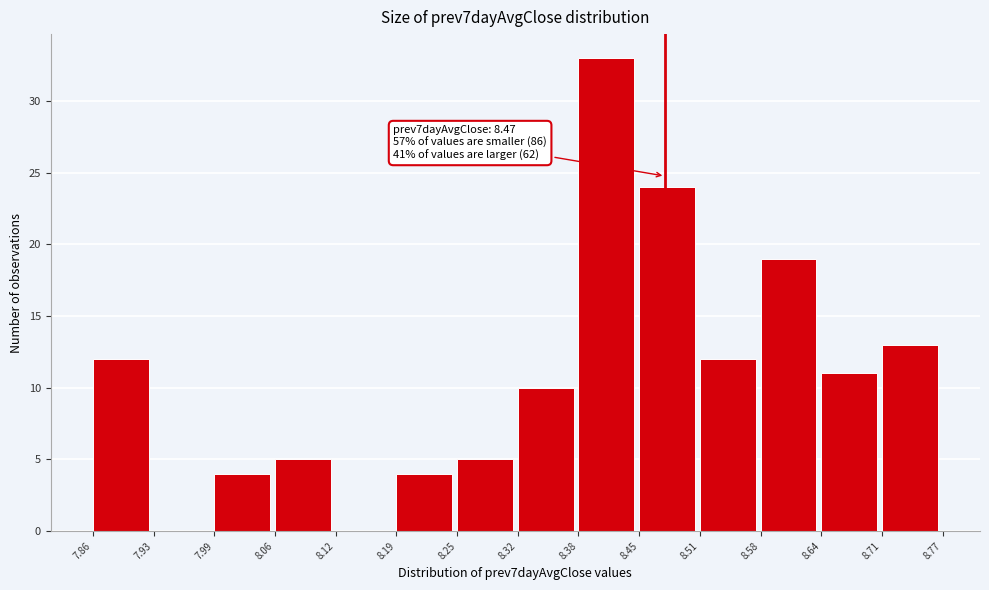

Over which range of the x-axis is the bar tallest?

8.38 to 8.45